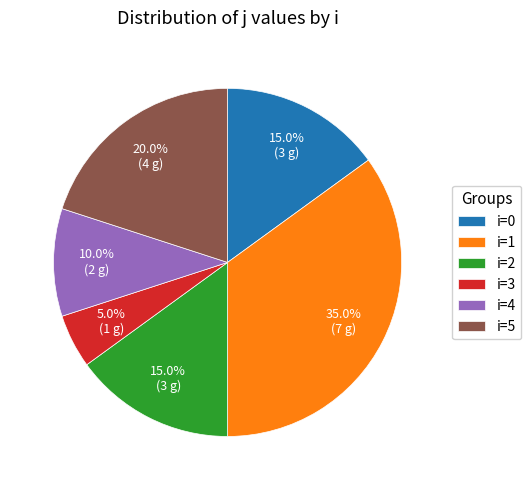

How many segments does this pie chart have?

6